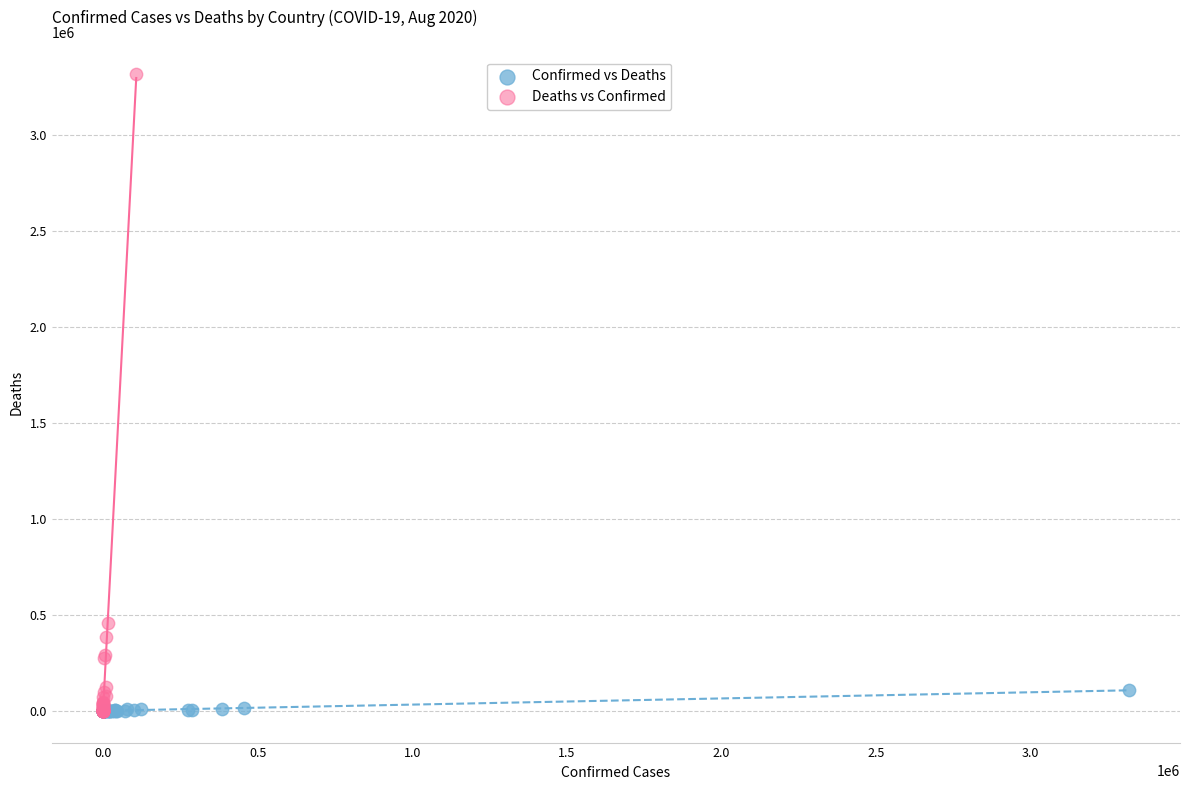

Which series has the widest spread of Y values?

Deaths vs Confirmed